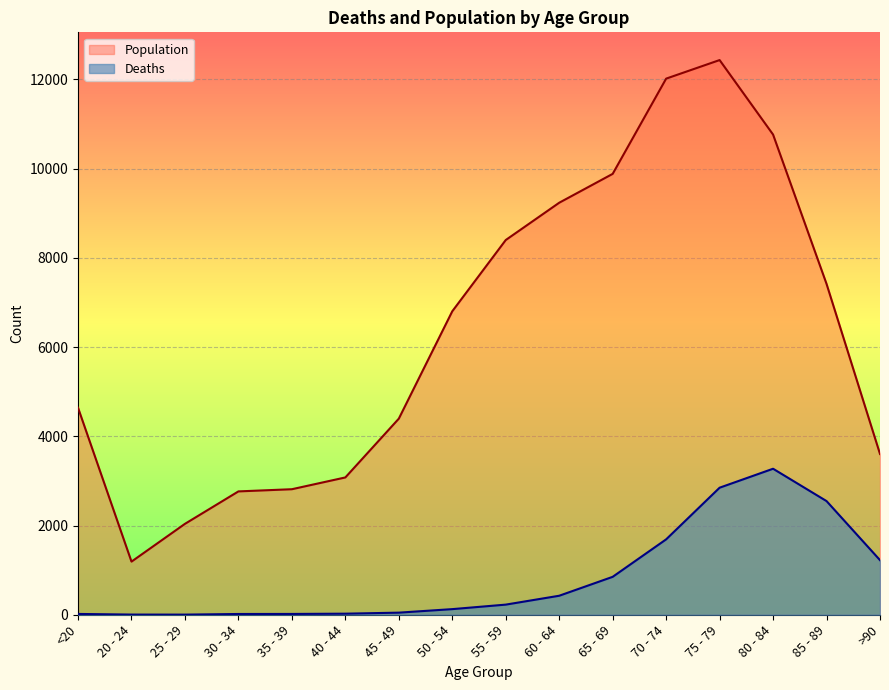

What is the lowest value of the Population series?

1191